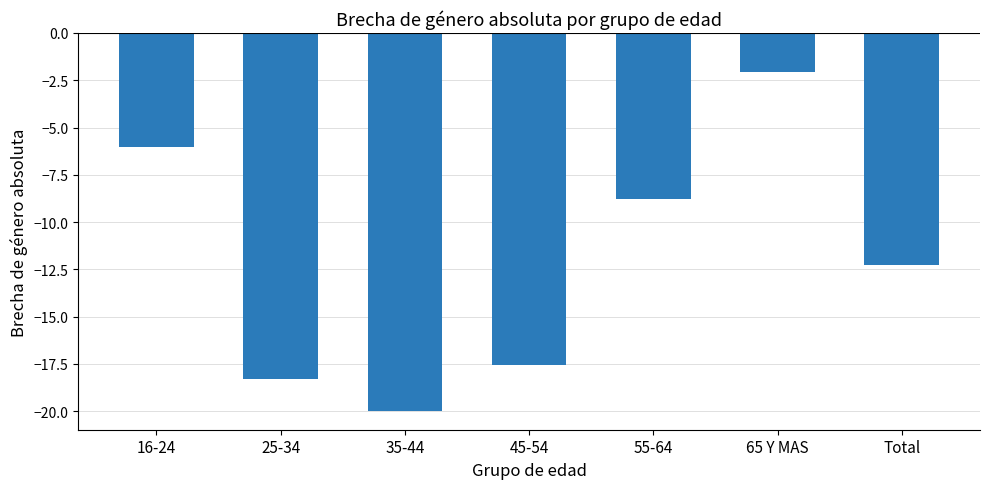

Rank the categories by value from lowest to highest.

35-44, 25-34, 45-54, Total, 55-64, 16-24, 65 Y MAS